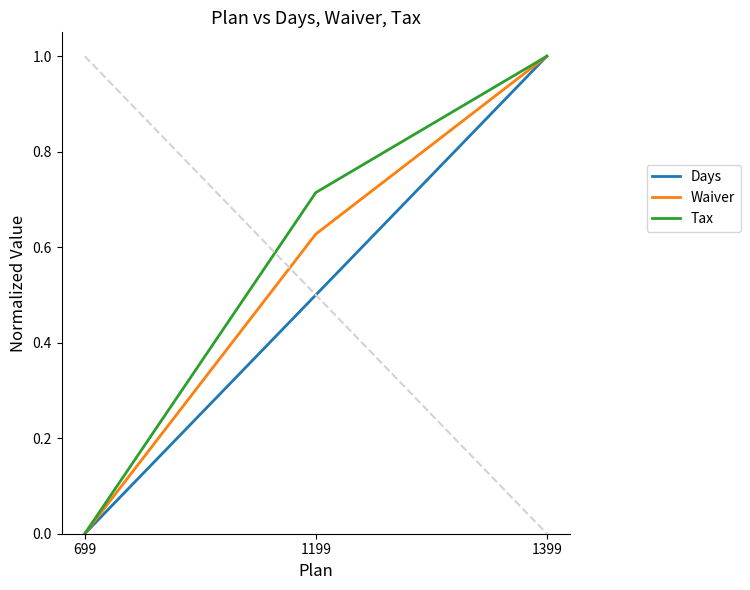

Which category has the highest value across all series?

1399